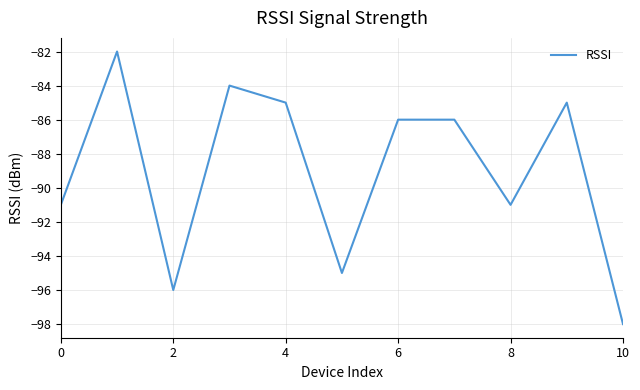

What is the difference between the maximum and minimum values?

16